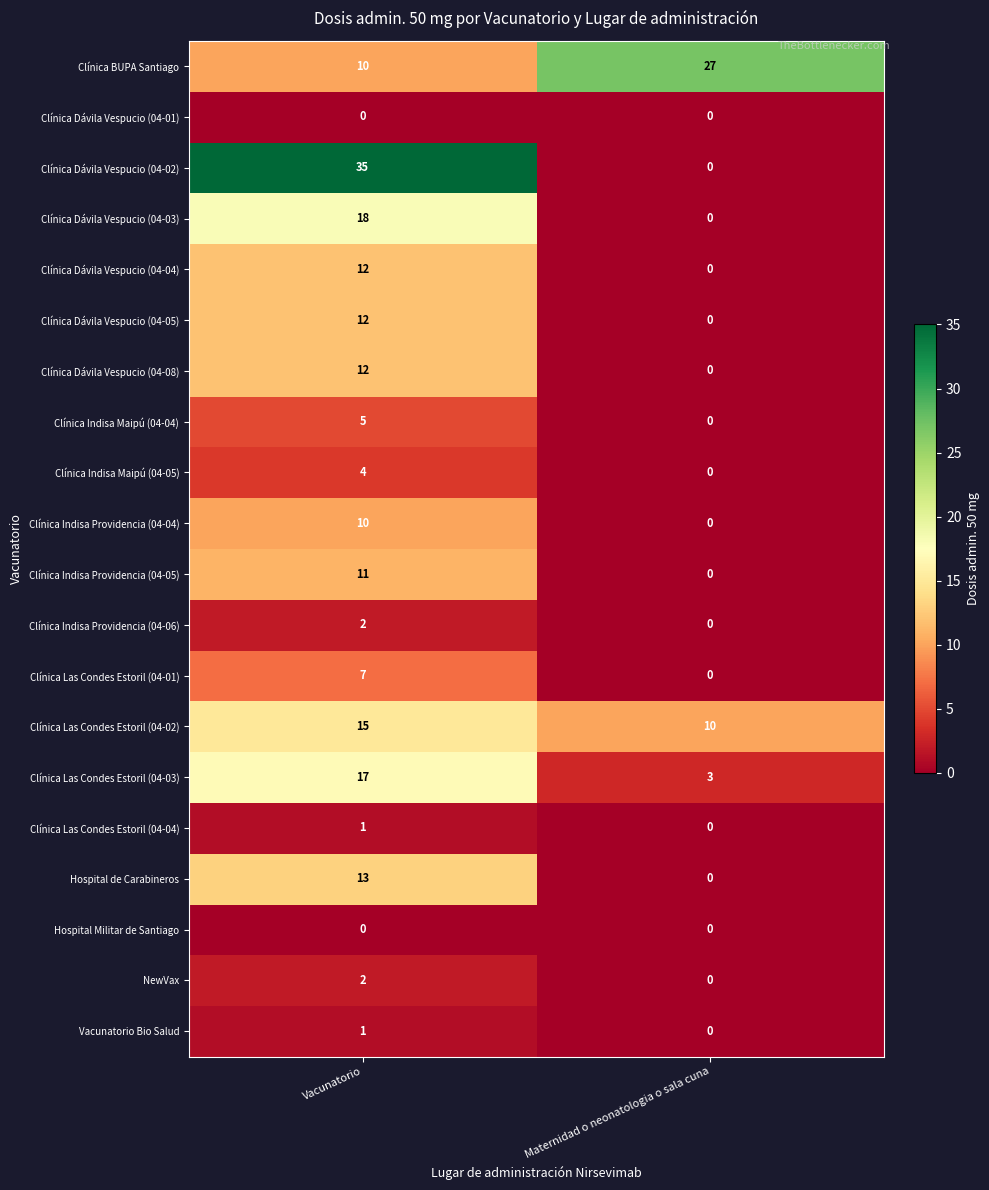

The value of Clínica Indisa Providencia (04-05) at Maternidad o neonatologia o sala cuna is 0. True or false?

True